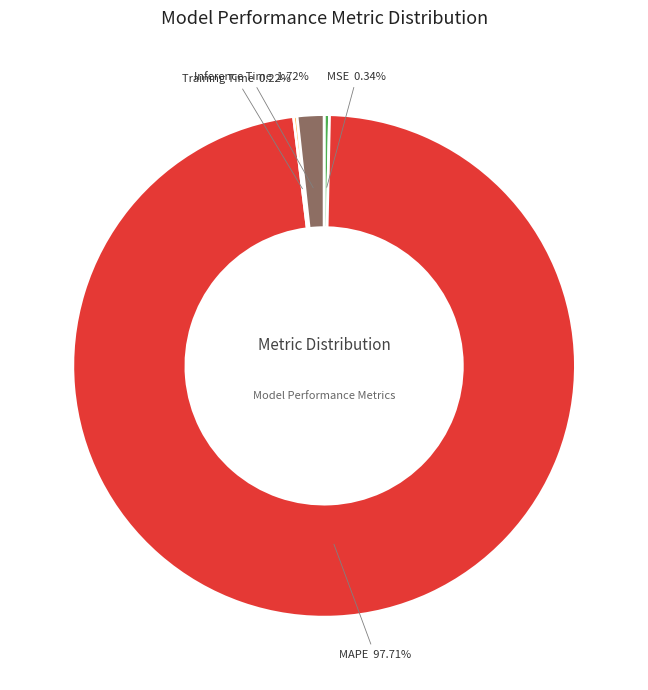

Which category has the biggest portion of the pie?

MAPE